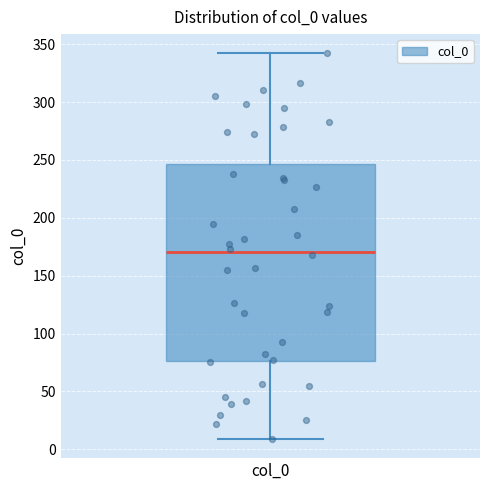

Read this box plot against the y-axis: the position of the median line, the range covered by the box, and the ends of both whiskers. The values are not printed on the chart, so give them approximately, as read against the axis.

median 170, box 75 to 245, whiskers 10 to 340